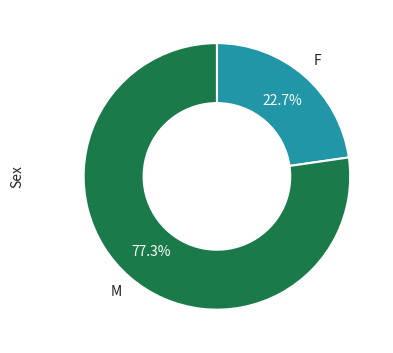

Does any single category account for the majority?

Yes